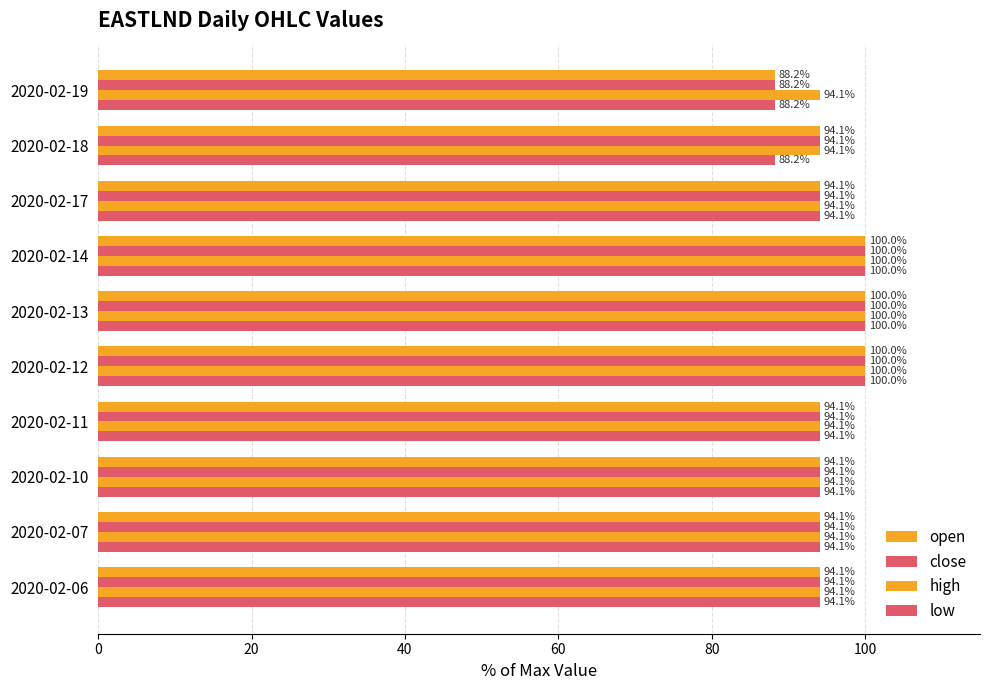

How many values in the low series are below 94?

2